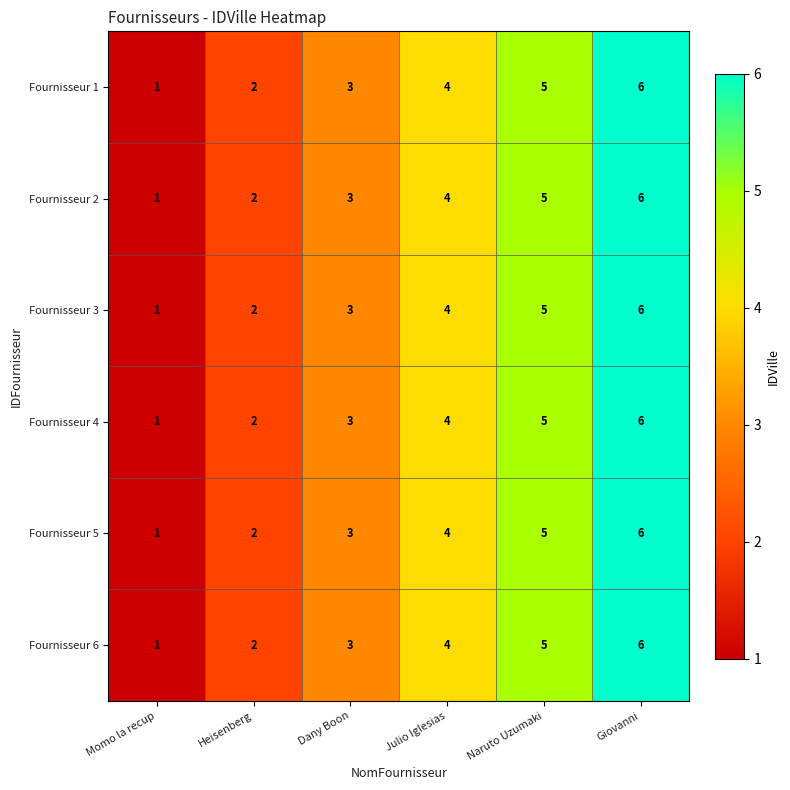

Count the Fournisseur 2 values in the range 2 to 5.

4